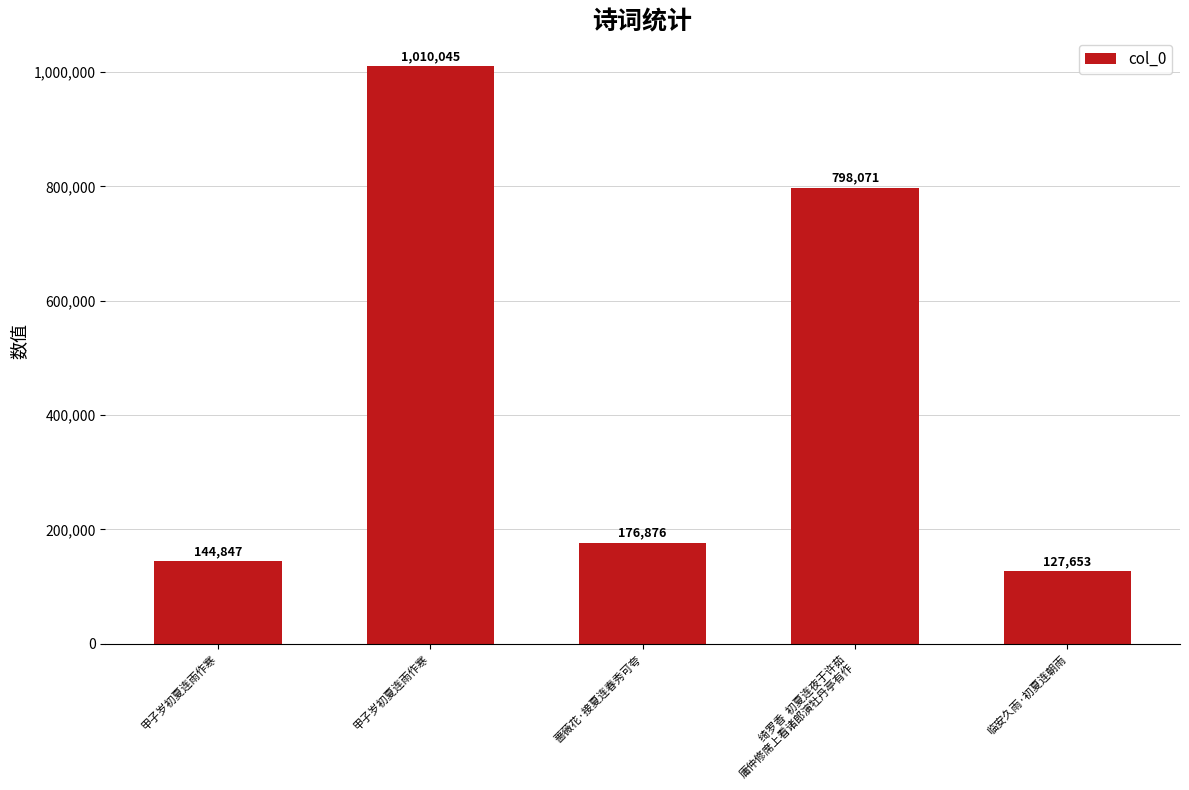

How many data points does each series have?

5